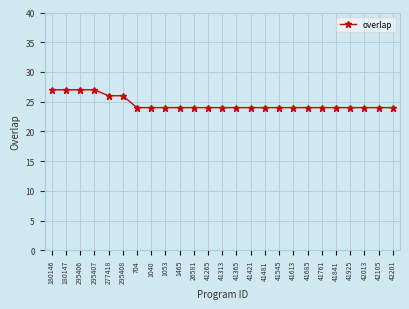

True or false: the data shows 24 at 41481.

True